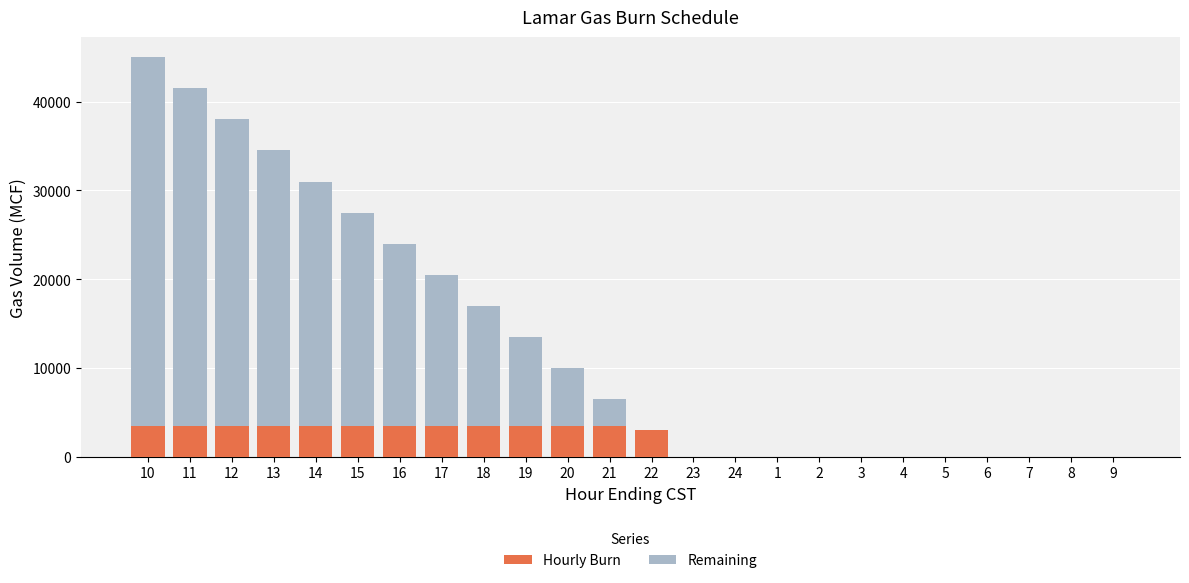

The value of Hourly Burn at 22 is 5254. True or false?

False